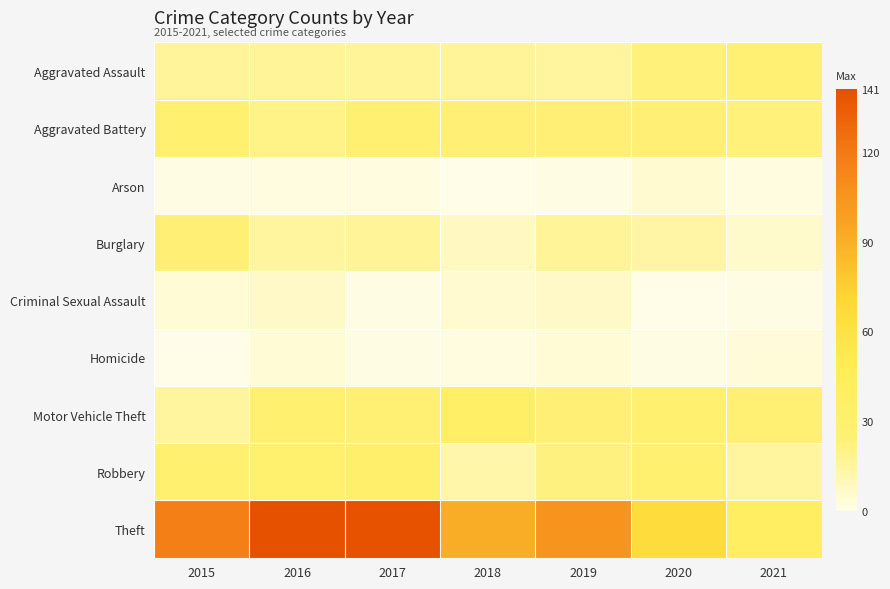

At which category does the chart reach its minimum across all series?

2018